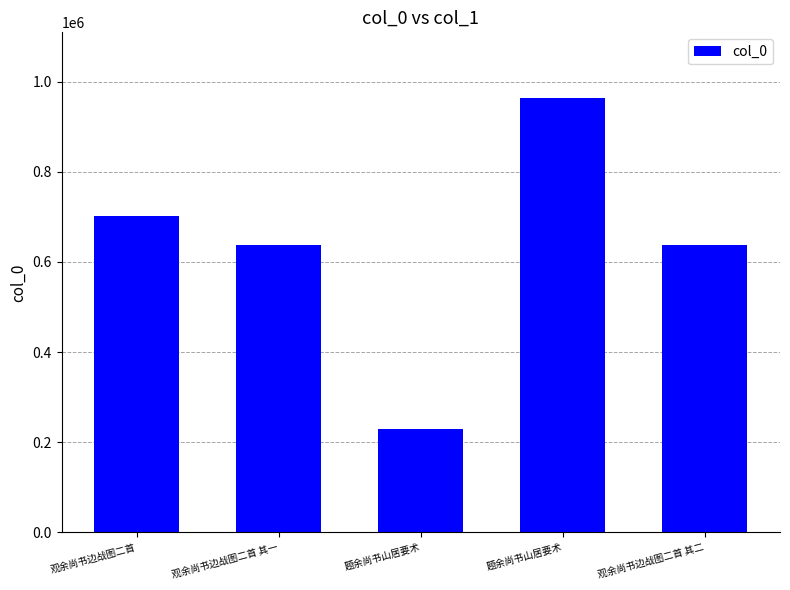

What is the value of the 5th bar from the left?

637156